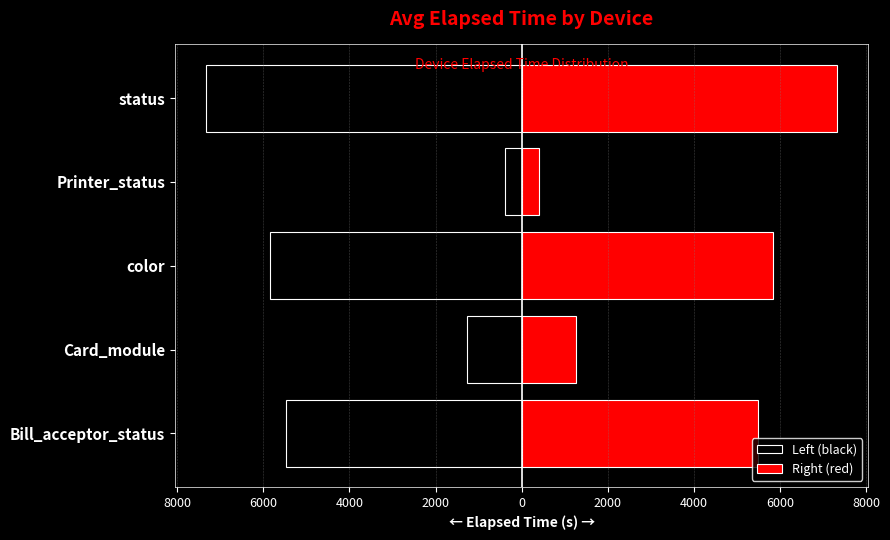

The Right (red) series shows 2148.5 at Card_module. True or false?

False